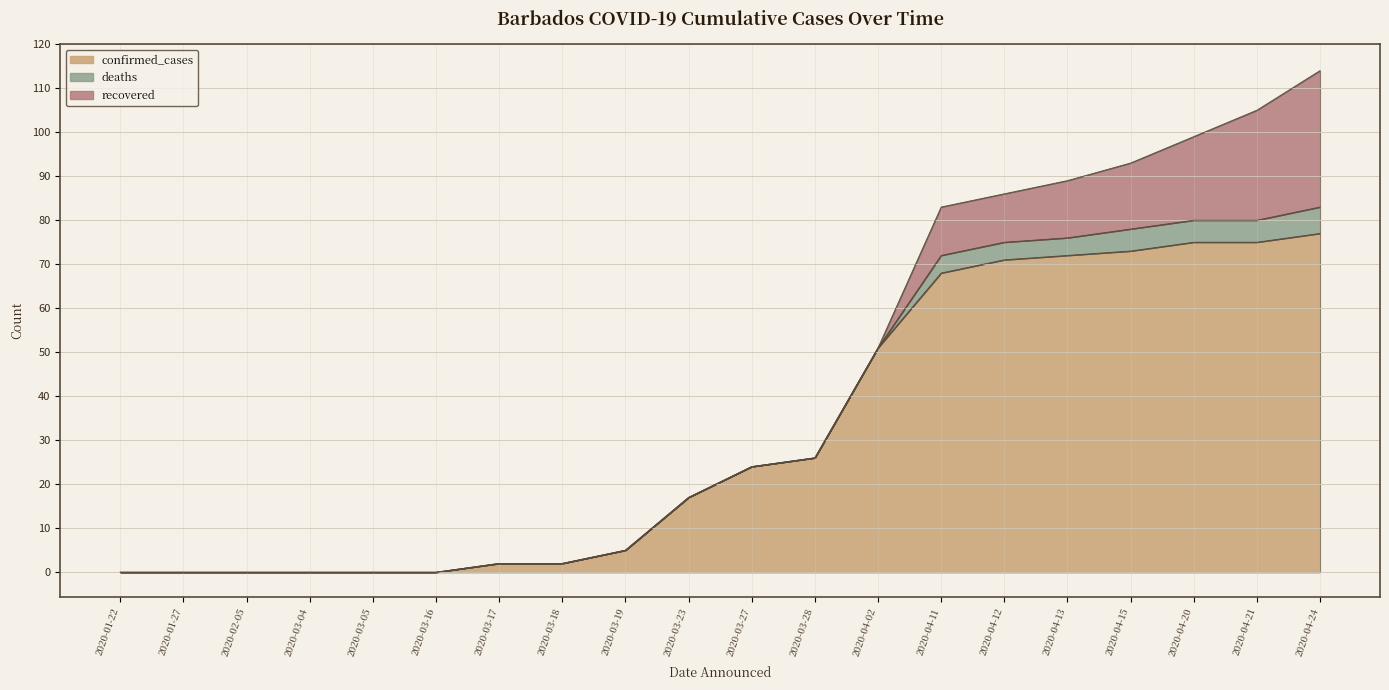

True or false: confirmed_cases and recovered intersect in this chart.

False